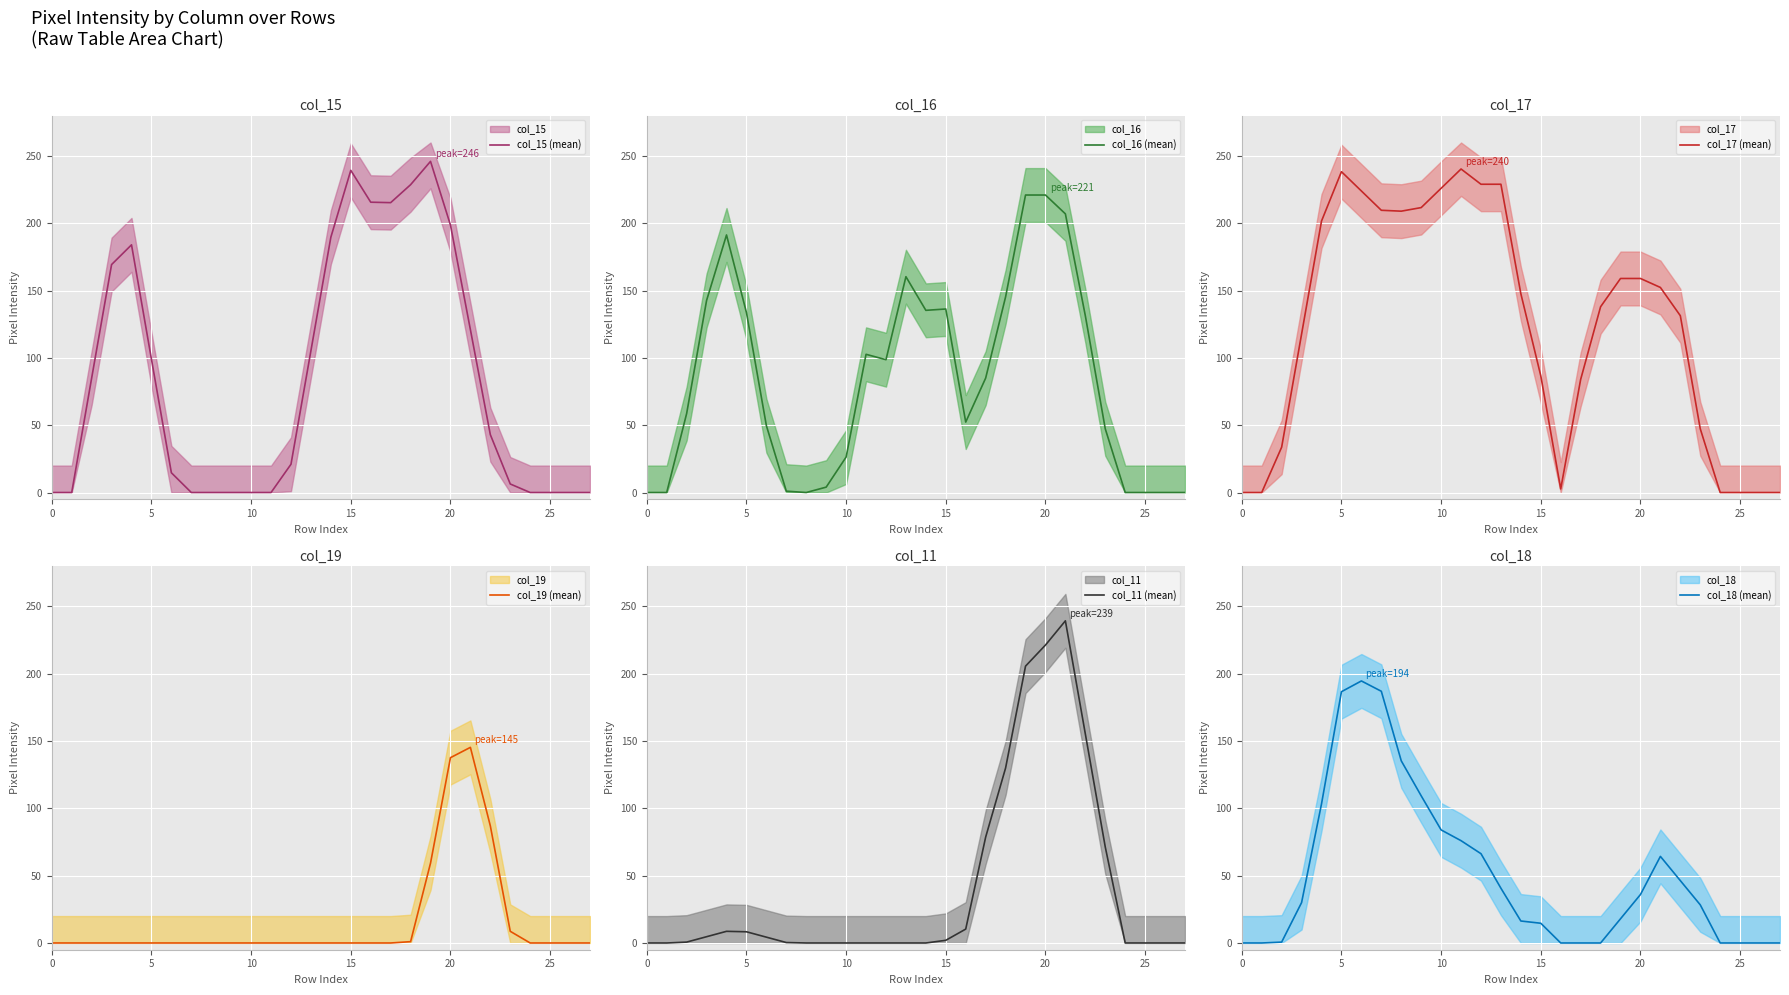

How many times do col_19 (mean) and col_15 (mean) cross each other?

1